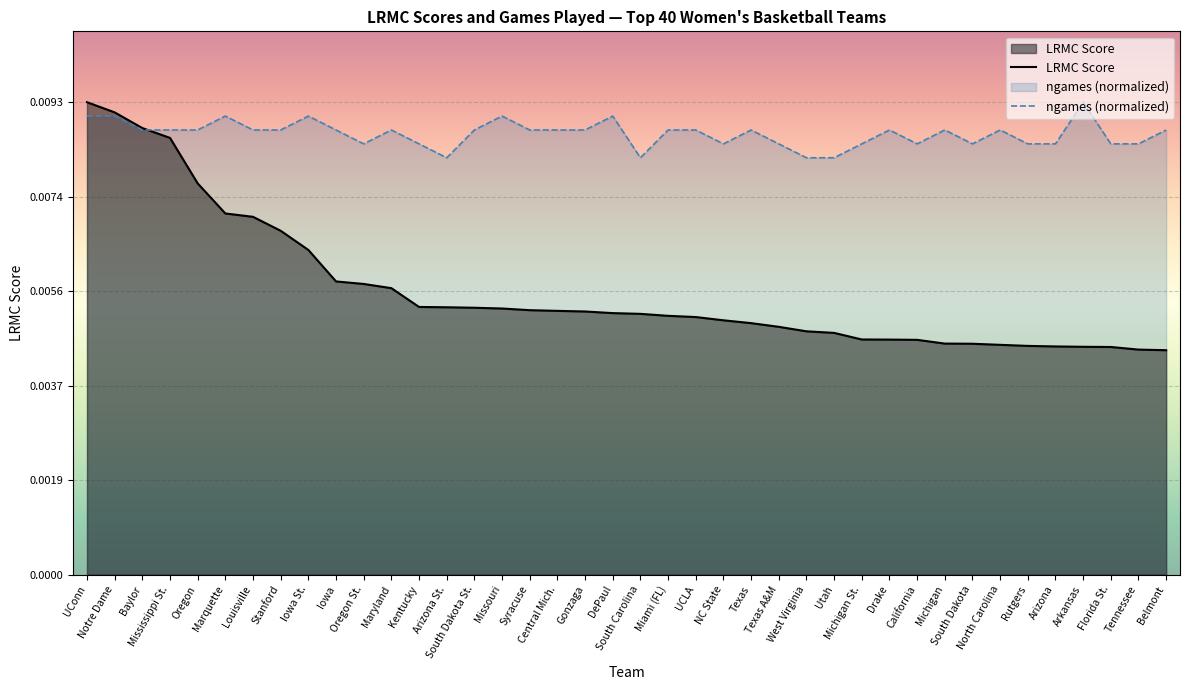

Between which two adjacent categories do LRMC Score and ngames (normalized) first intersect?

Baylor and Mississippi St.